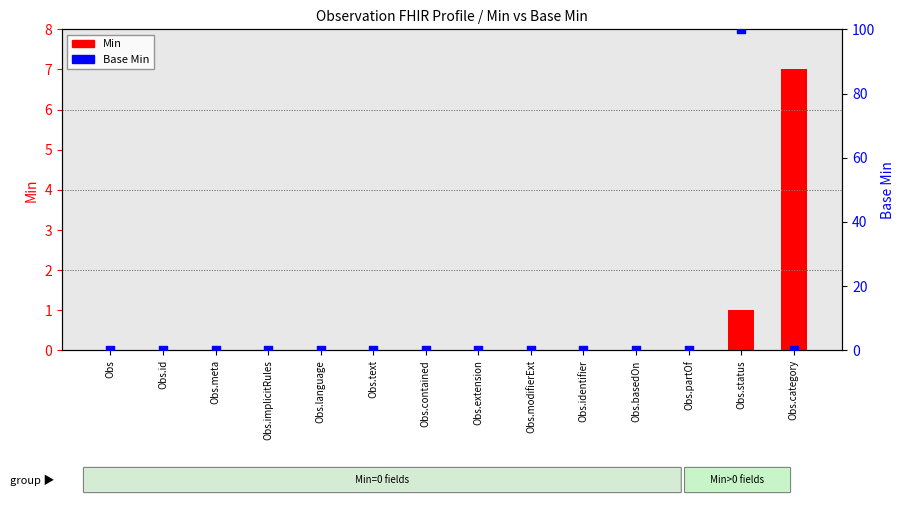

Which series reaches the maximum Y coordinate?

Base Min